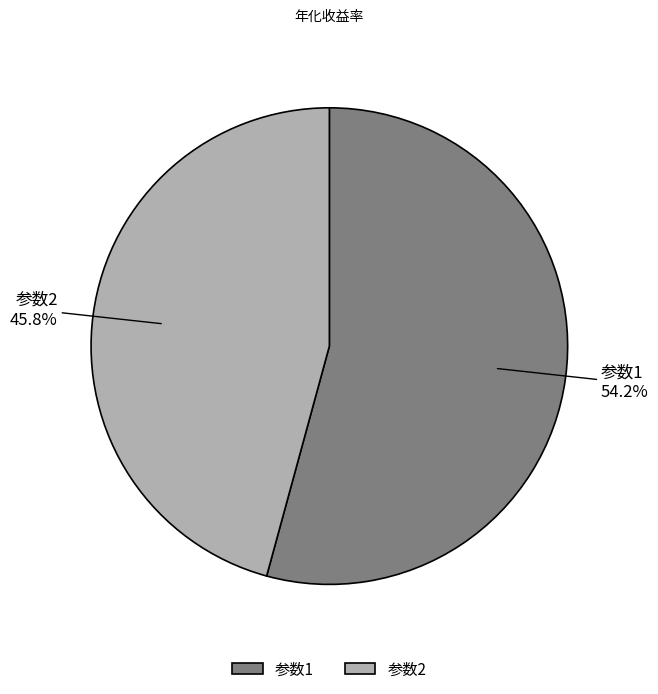

Combined, do 参数1 and 参数2 account for over 50%?

Yes